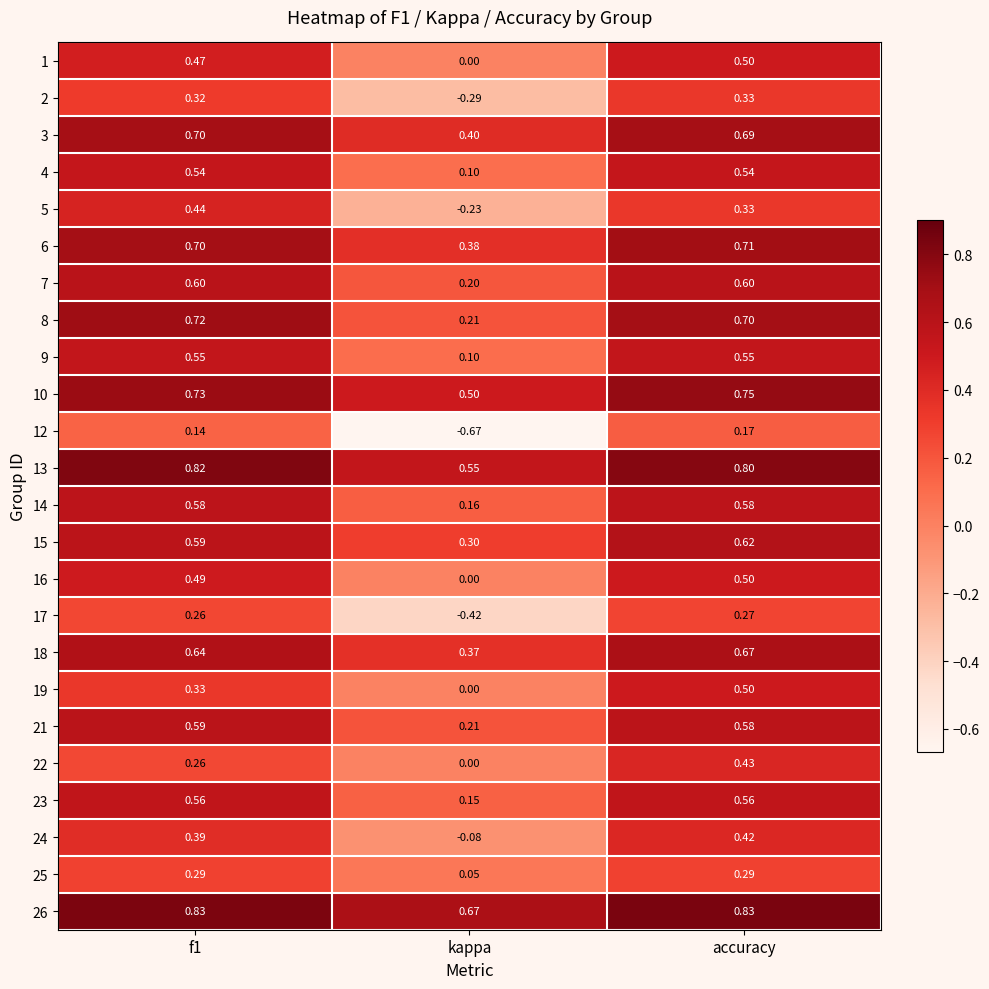

Where is 2 nearest to the value 0?

kappa